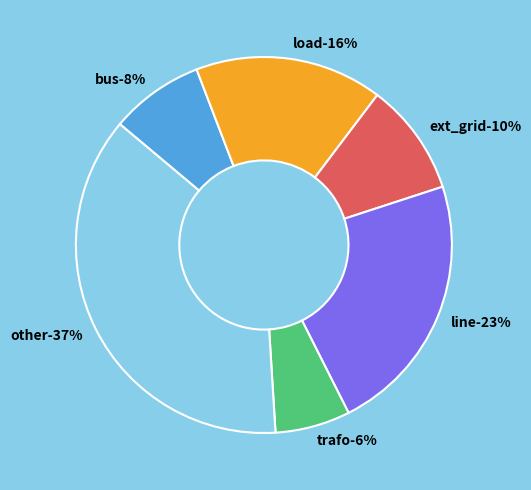

Does other account for over 50% of the chart?

No